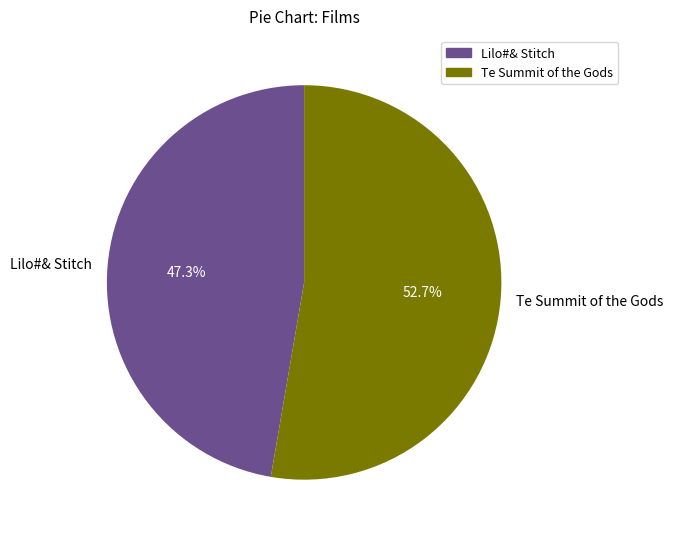

Which has a higher value, Te Summit of the Gods or Lilo#& Stitch?

Te Summit of the Gods